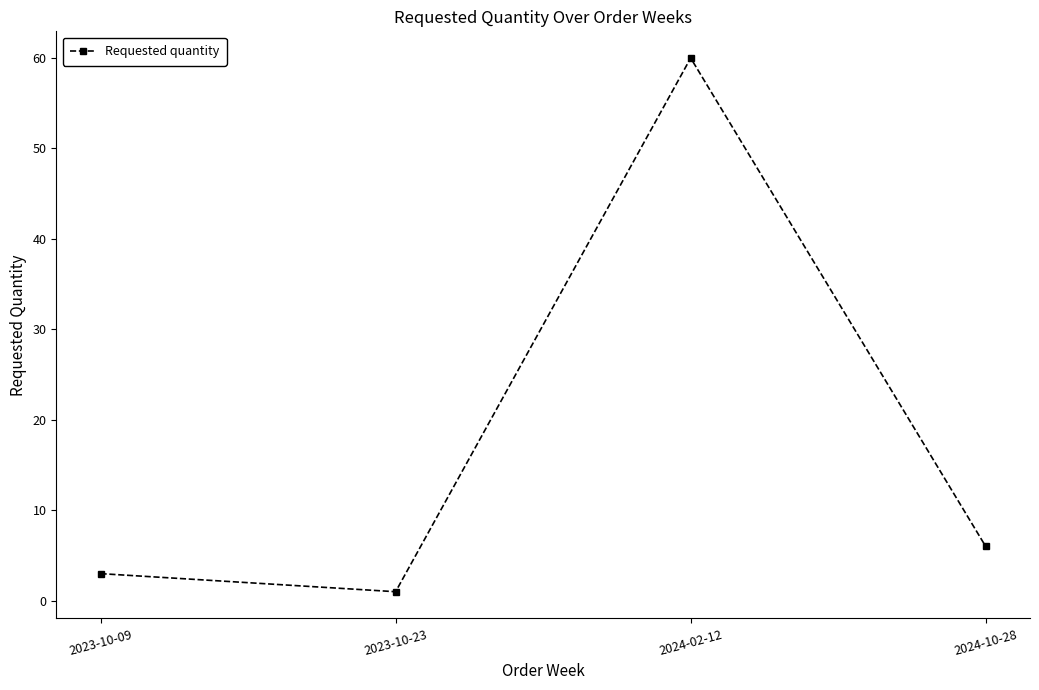

Reading left to right, what are all the values shown in this chart?

2023-10-09=3	2023-10-23=1	2024-02-12=60	2024-10-28=6